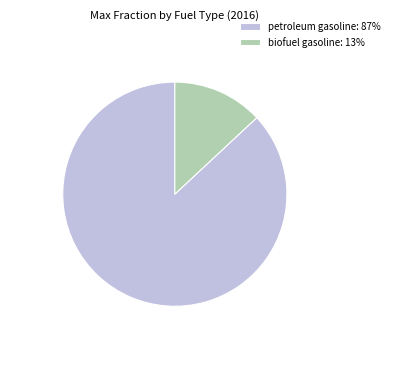

True or false: petroleum gasoline: 87% accounts for 72% of the total.

False